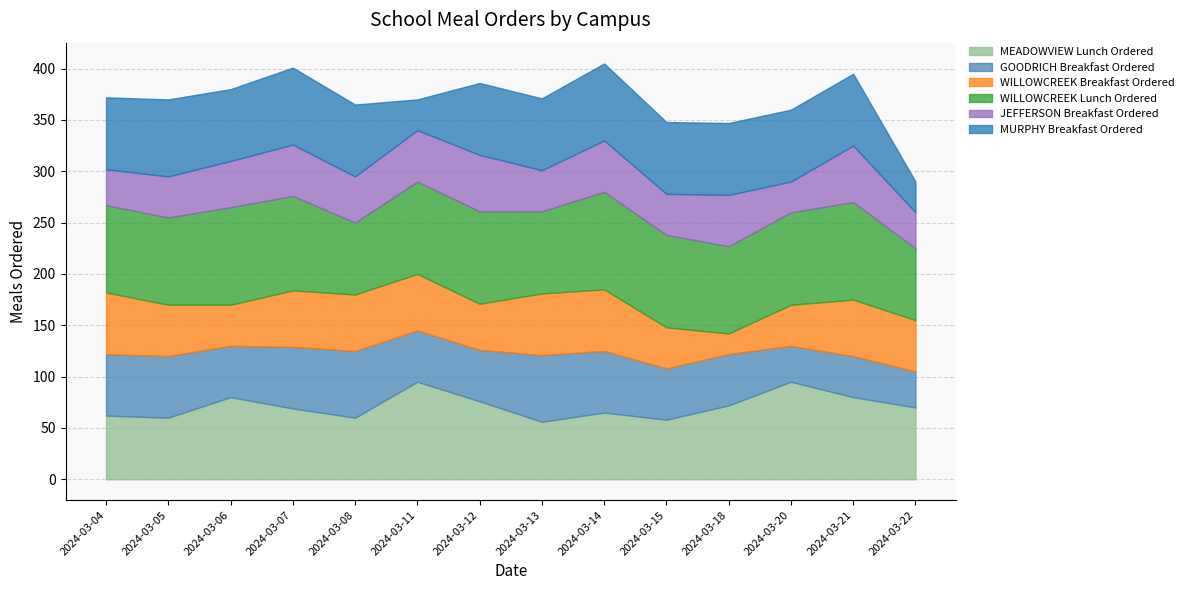

Reading right to left, transcribe all the data shown in this chart.

MEADOWVIEW Lunch Ordered: 70	80	95	72	58	65	56	76	95	60	69	80	60	62
GOODRICH Breakfast Ordered: 35	40	35	50	50	60	65	50	50	65	60	50	60	60
WILLOWCREEK Breakfast Ordered: 50	55	40	20	40	60	60	45	55	55	55	40	50	60
WILLOWCREEK Lunch Ordered: 70	95	90	85	90	95	80	90	90	70	92	95	85	85
JEFFERSON Breakfast Ordered: 35	55	30	50	40	50	40	55	50	45	50	45	40	35
MURPHY Breakfast Ordered: 30	70	70	70	70	75	70	70	30	70	75	70	75	70